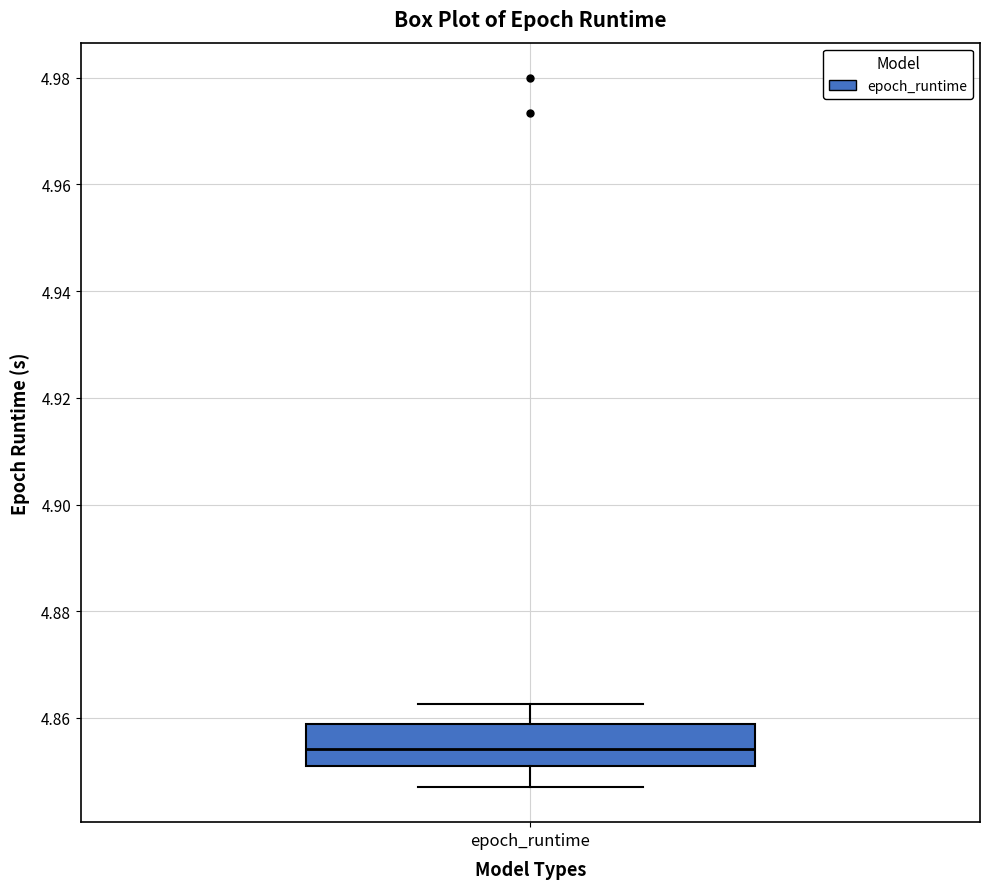

Read this box plot against the y-axis: the position of the median line, the range covered by the box, and the ends of both whiskers. The values are not printed on the chart, so give them approximately, as read against the axis.

median 4.854, box 4.852 to 4.858, whiskers 4.848 to 4.862